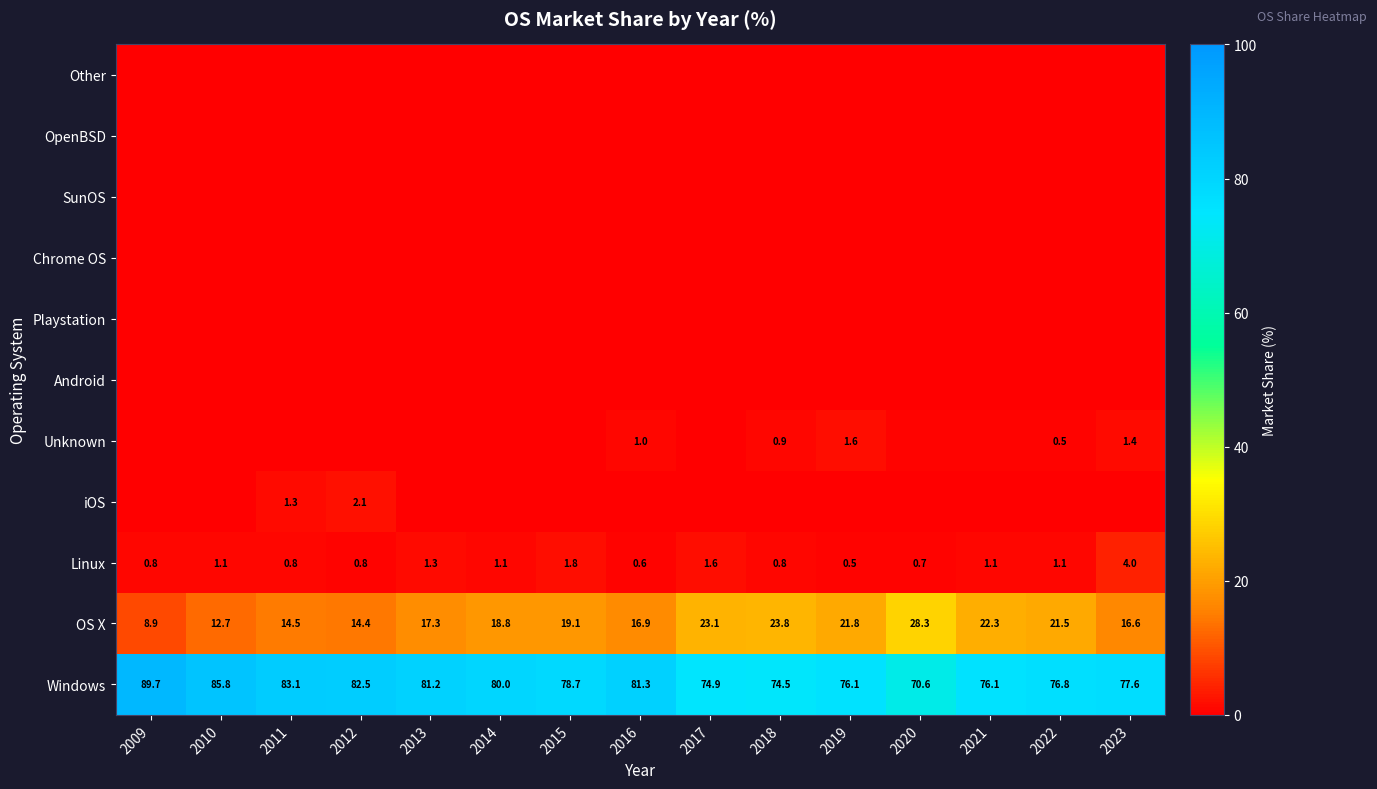

What is the approximate value of Windows at 2020?

70.6